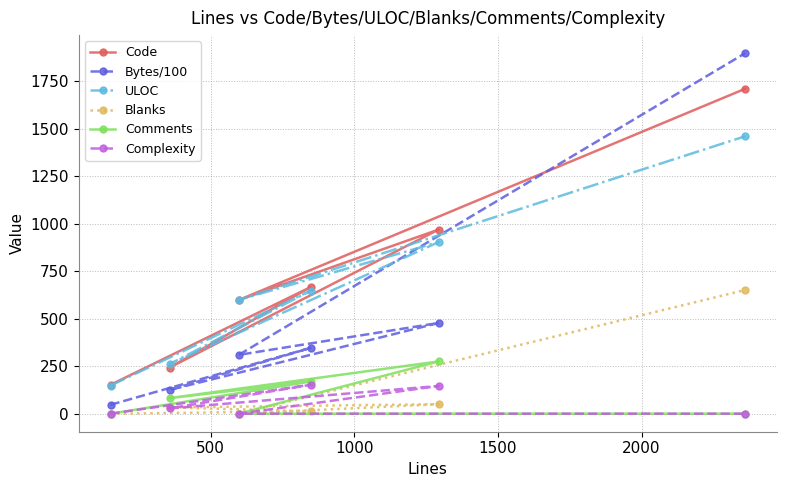

Which series has the widest spread of values?

Bytes/100